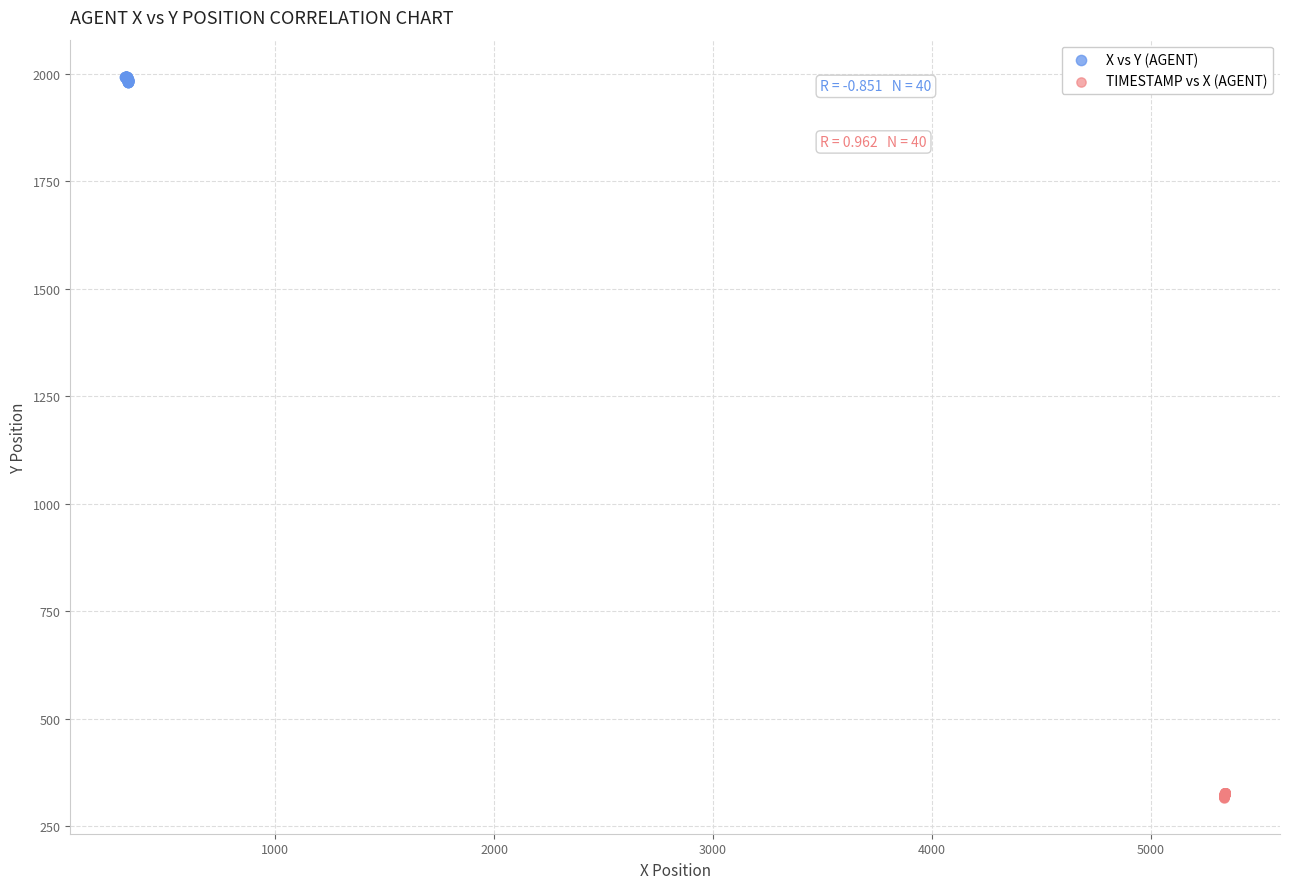

Which series reaches the maximum Y coordinate?

X vs Y (AGENT)